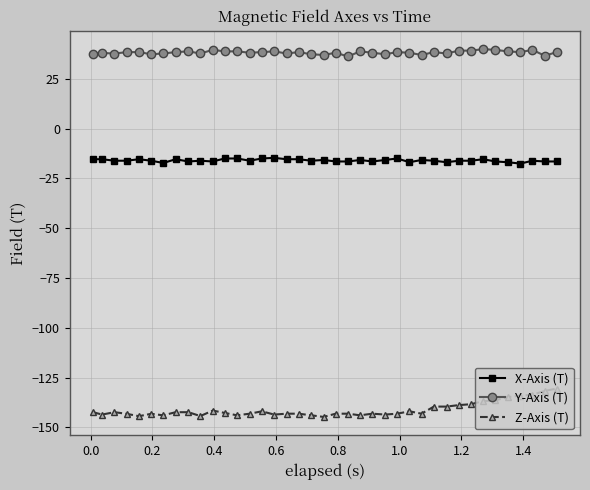

At how many categories does at least one series exceed 5?

39